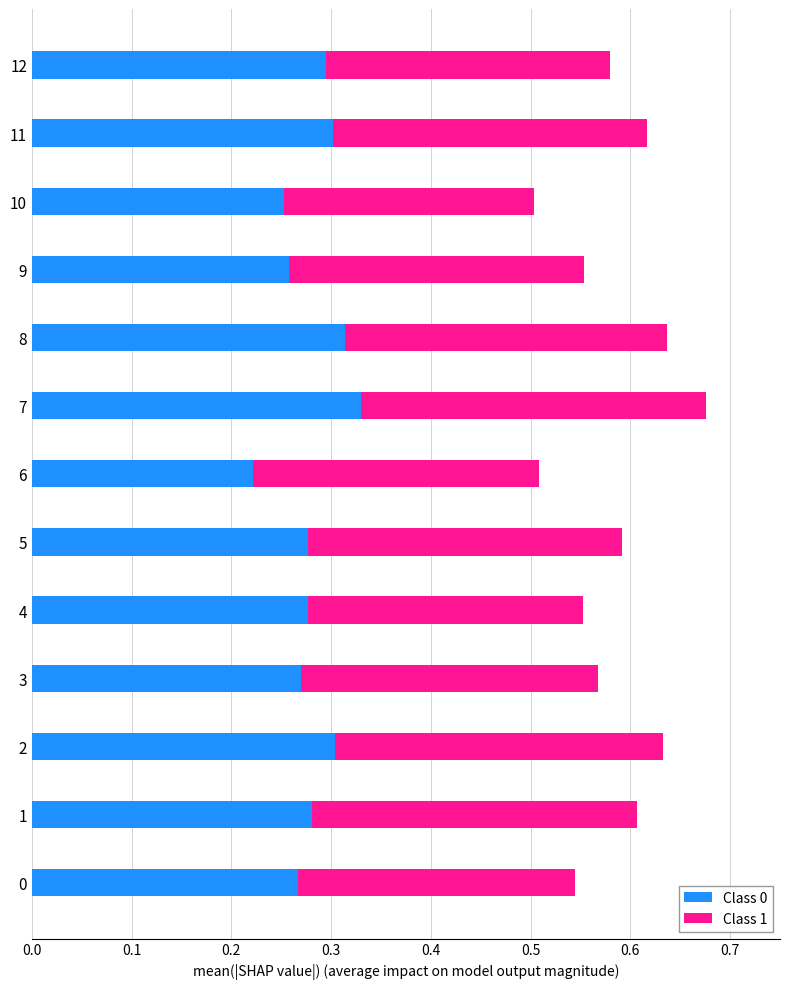

The Class 0 series shows 0.1 at 7. True or false?

False